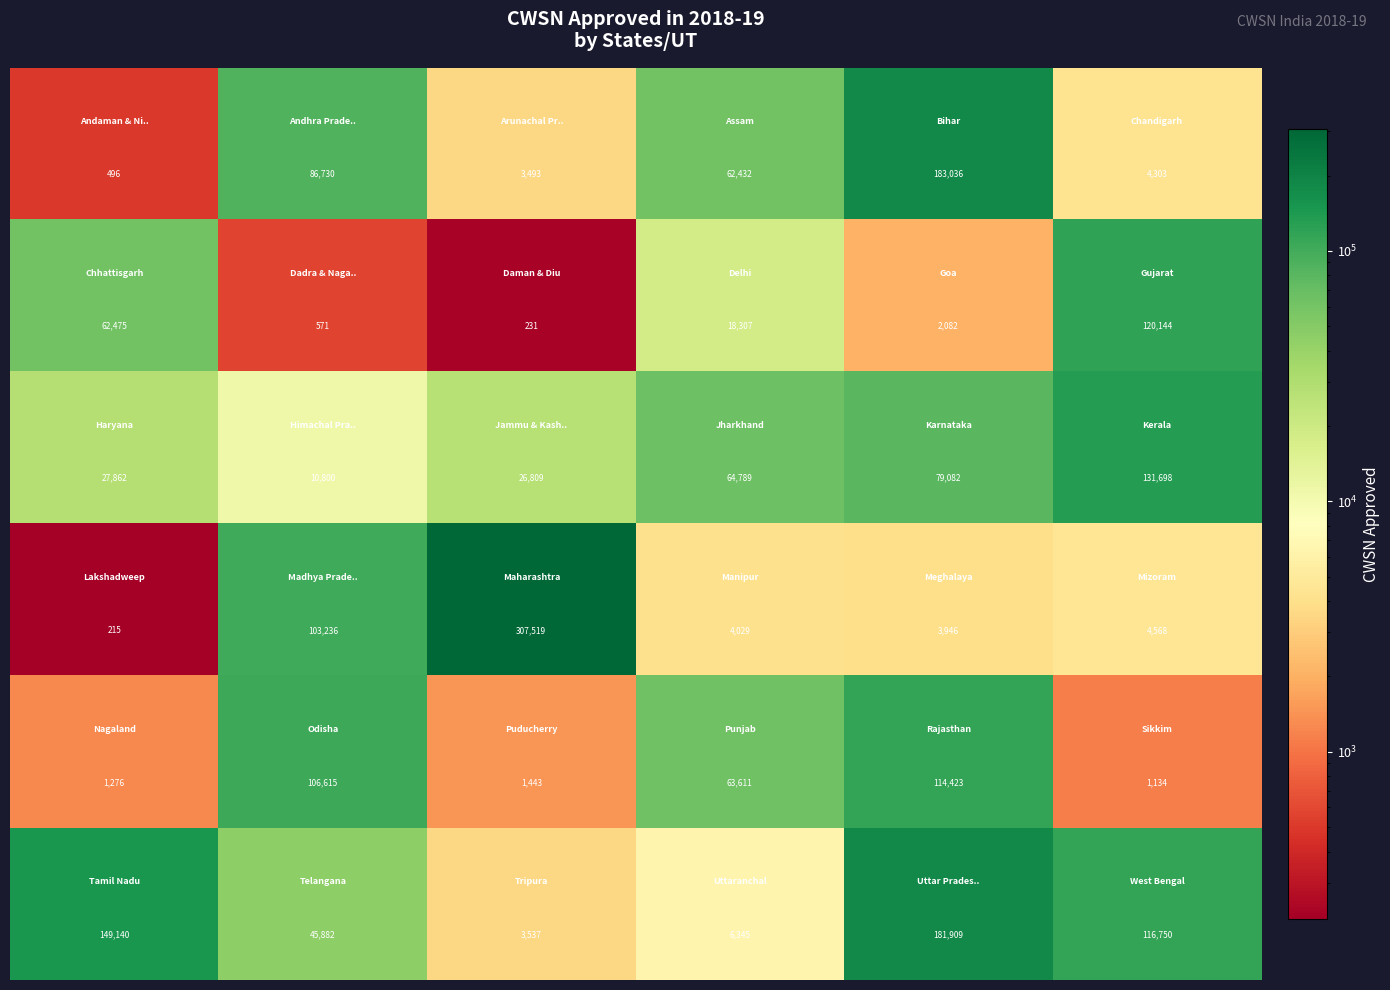

What is the maximum value shown in the chart?

307519